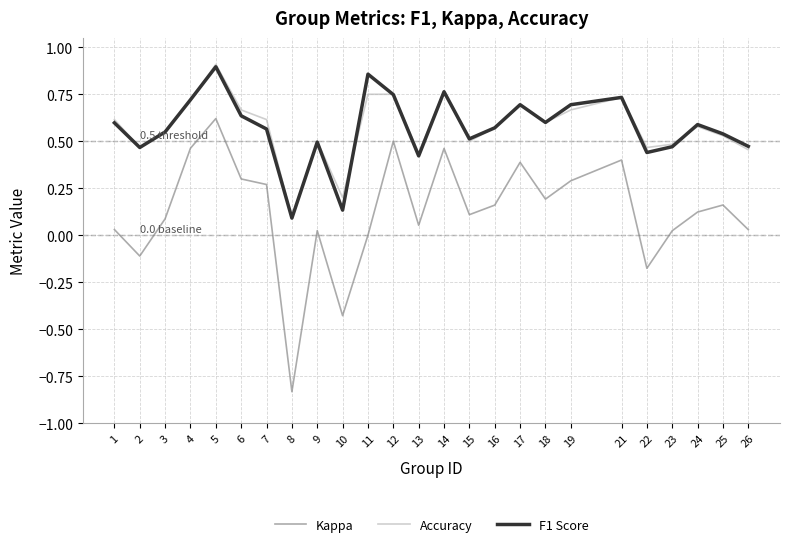

Which series has the widest spread of values?

Kappa